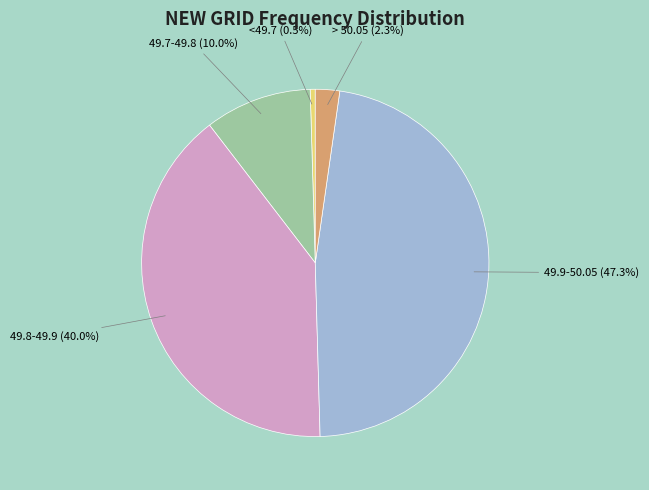

Count the number of slices in the pie.

5